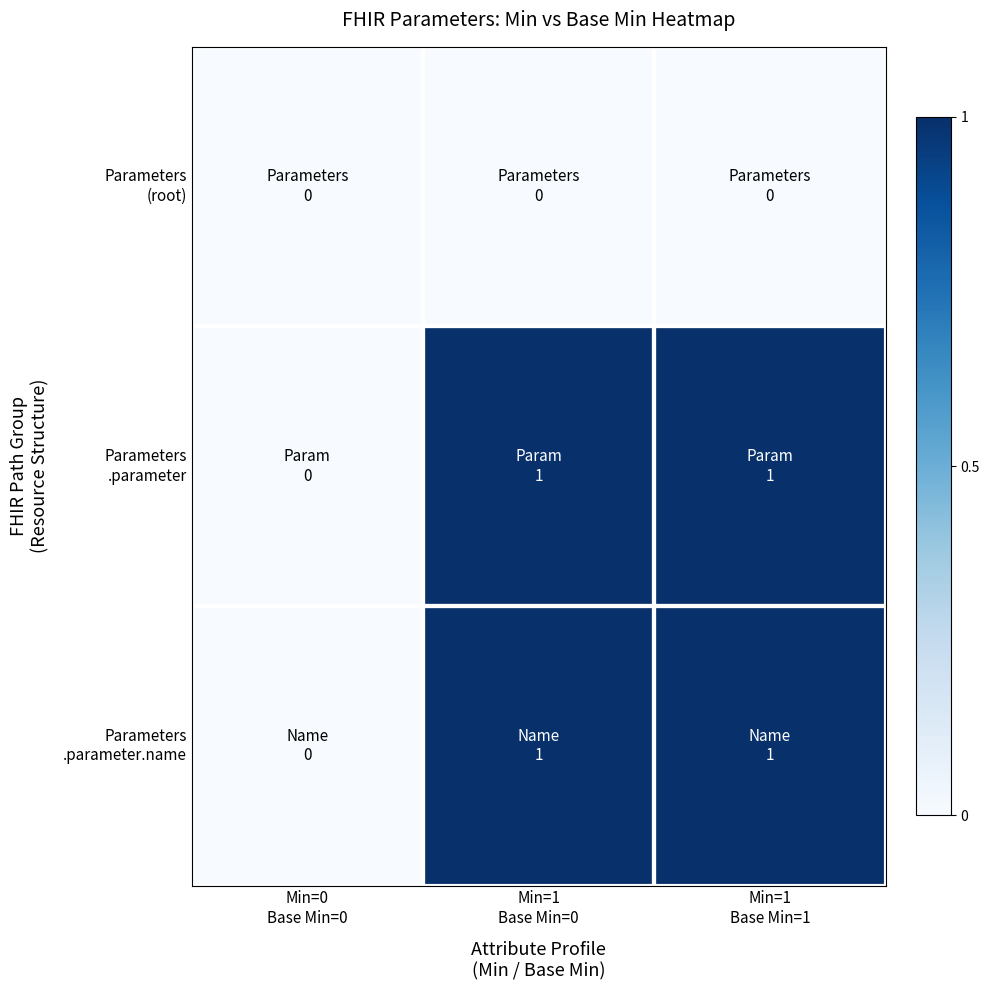

Count the number of data series in this chart.

3